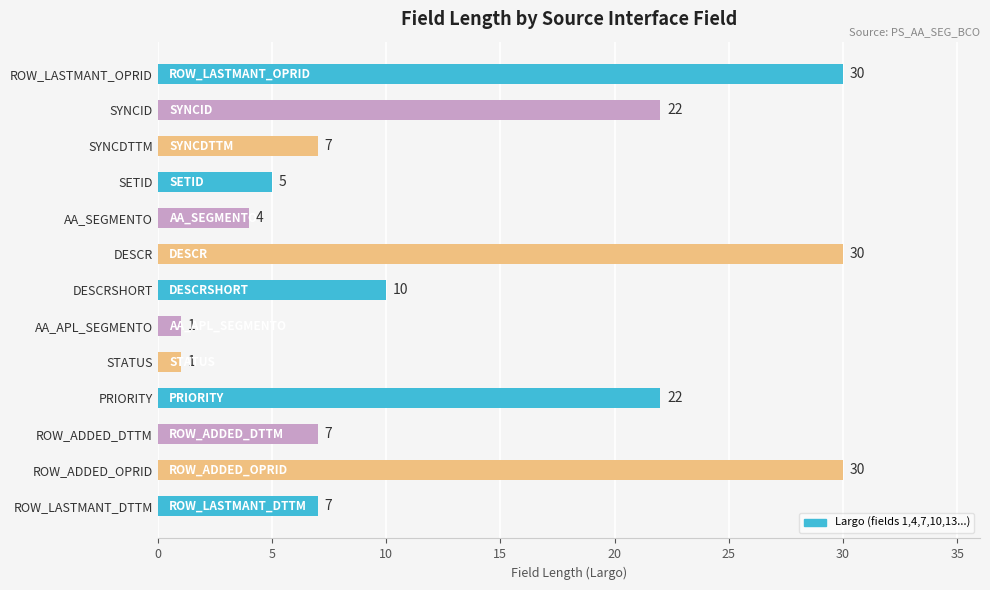

How many series are shown in this chart?

1